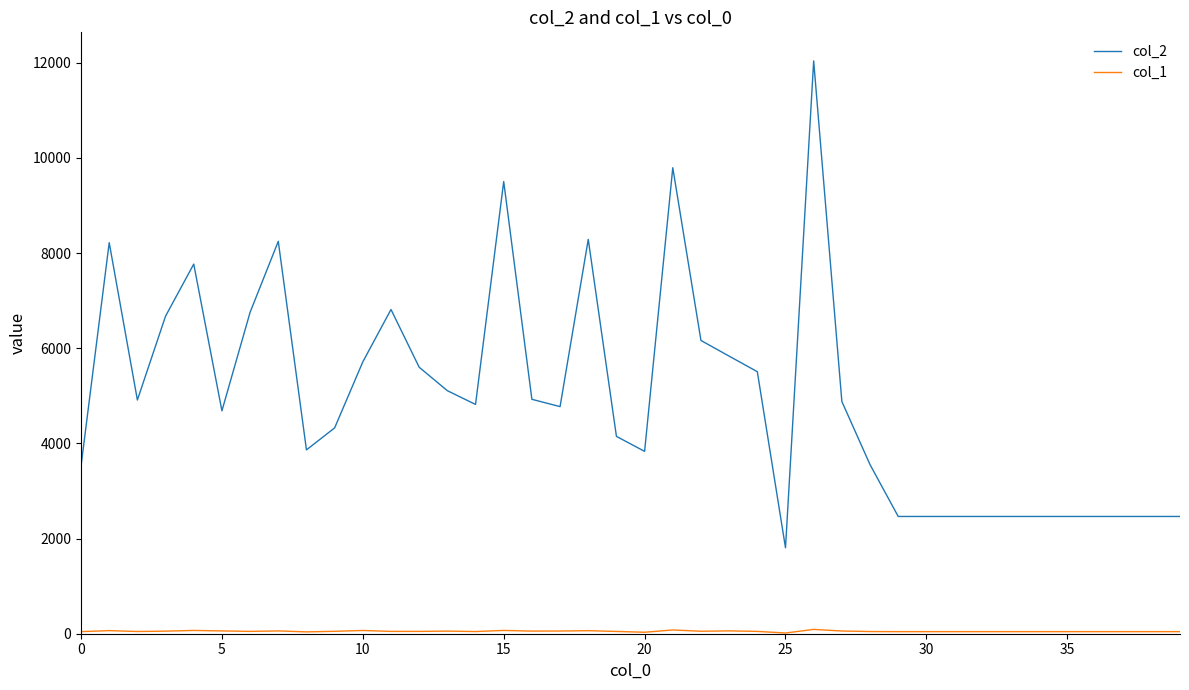

What is the greatest value displayed?

12036